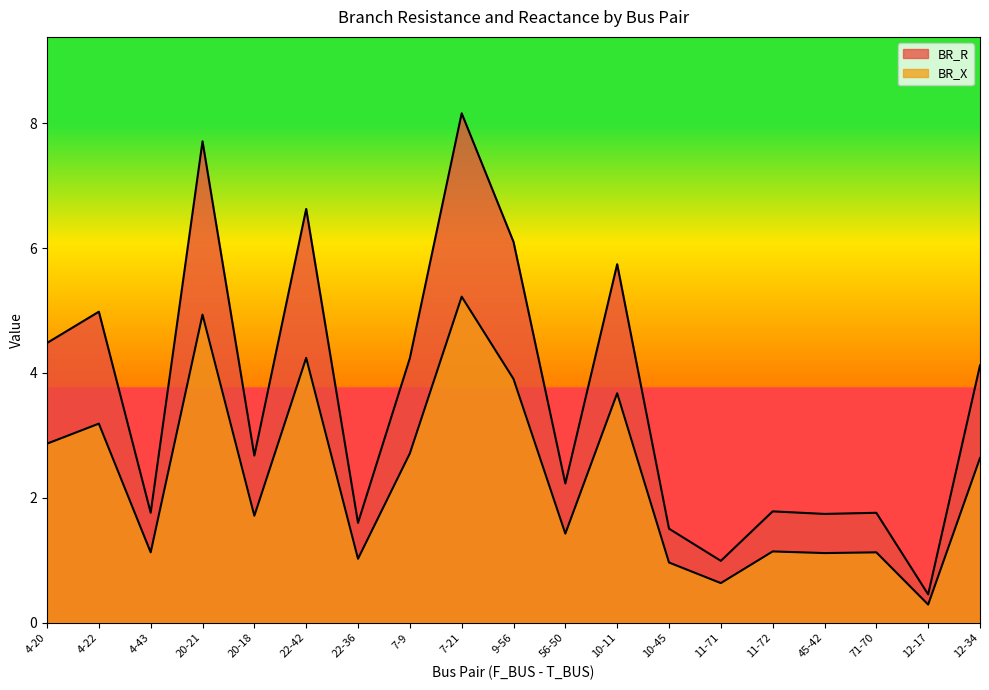

Which series has the largest range (max minus min)?

BR_R